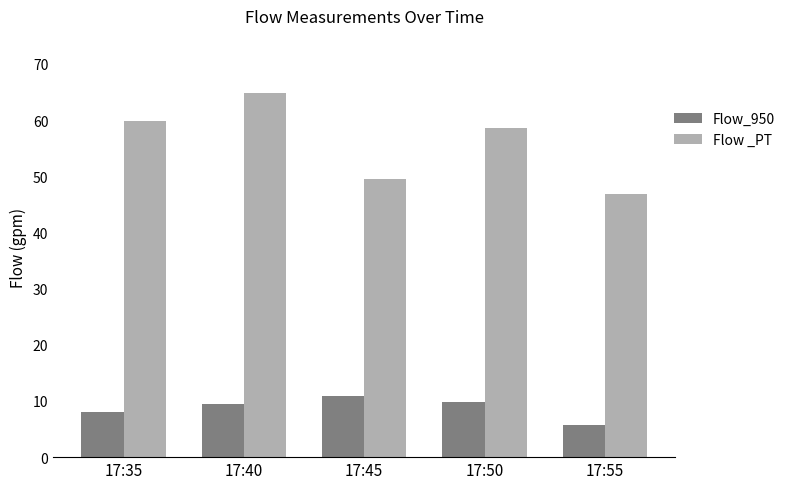

What is the approximate value of Flow _PT at 17:35?

59.9